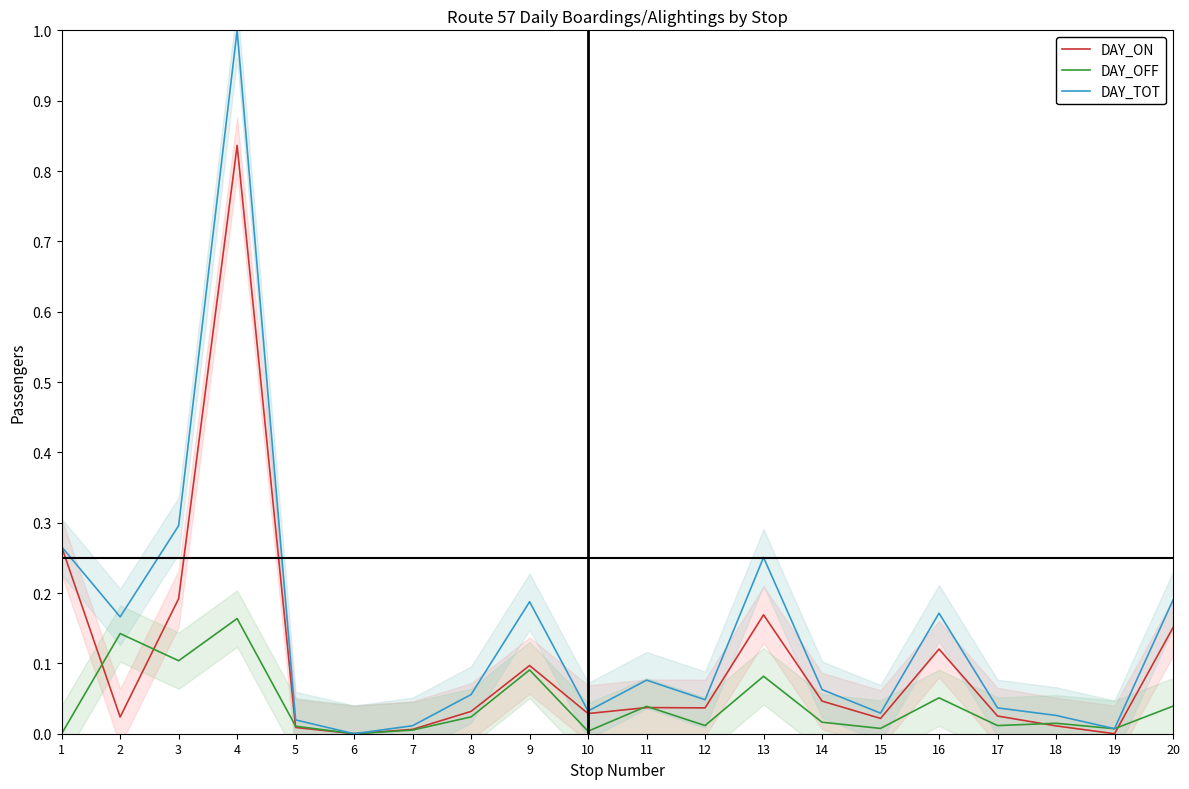

How many intersections are there between DAY_ON and DAY_OFF?

7